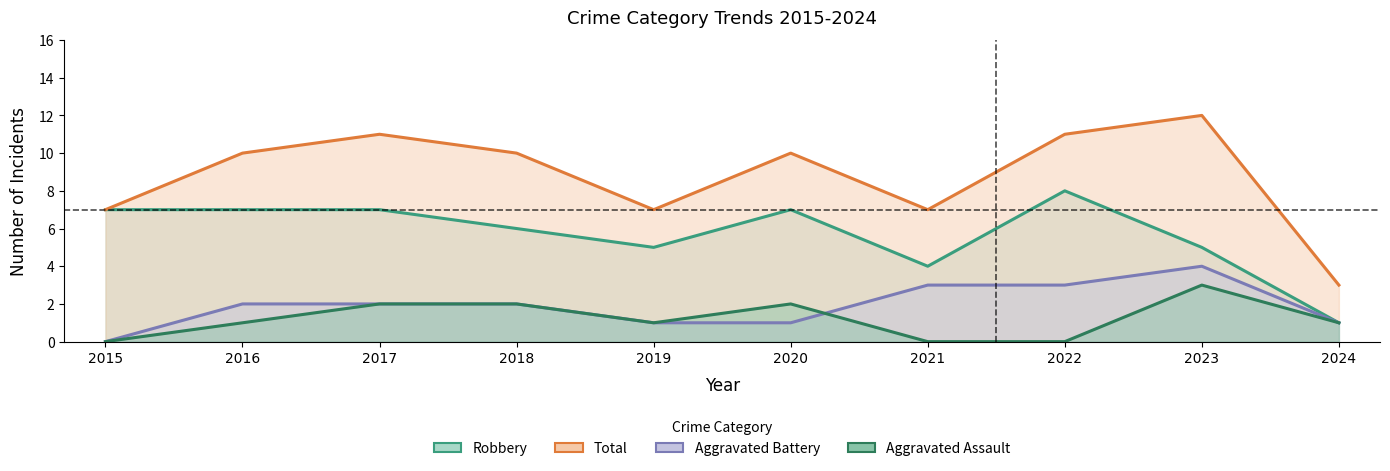

Does the chart have visible grid lines?

No